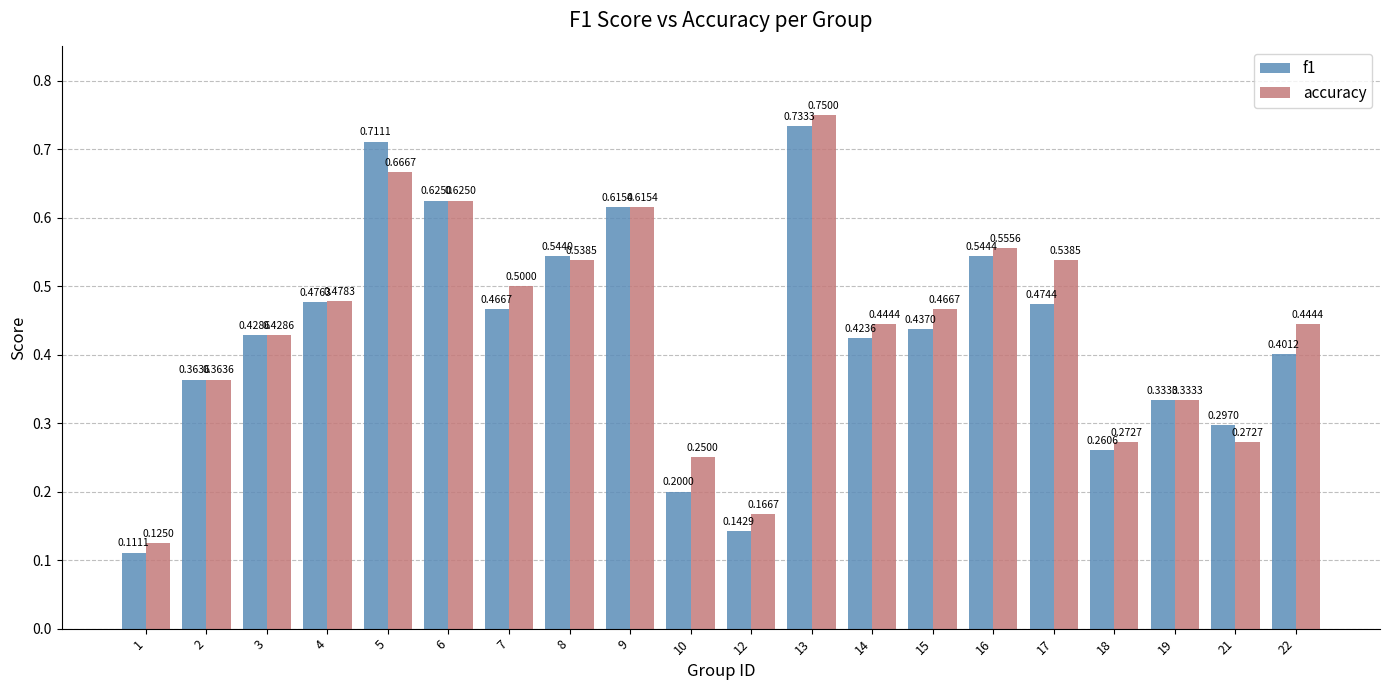

What is the approximate value of f1 at 16?

0.5